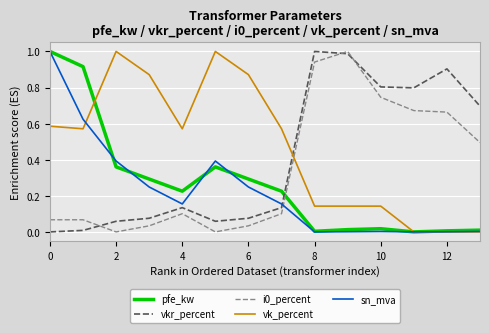

True or false: pfe_kw and vkr_percent intersect in this chart.

True